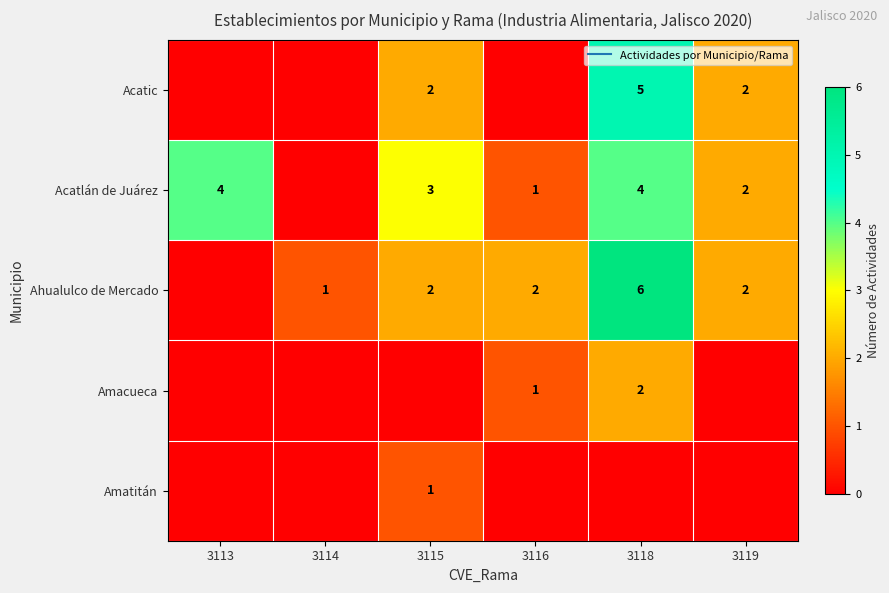

What is the approximate value of Acatic at 3118?

5